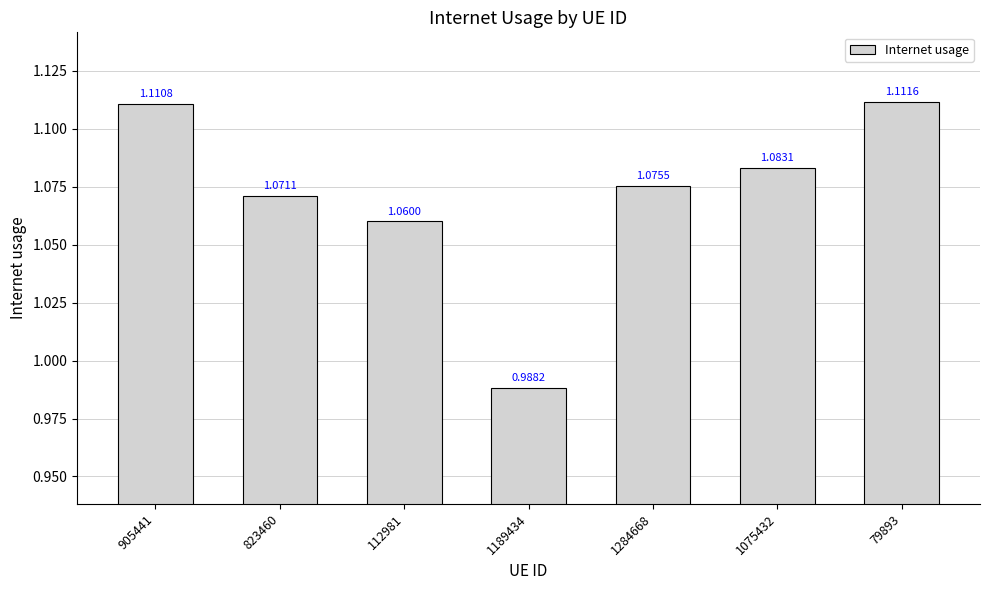

Which has a higher value, 823460 or 1075432?

1075432